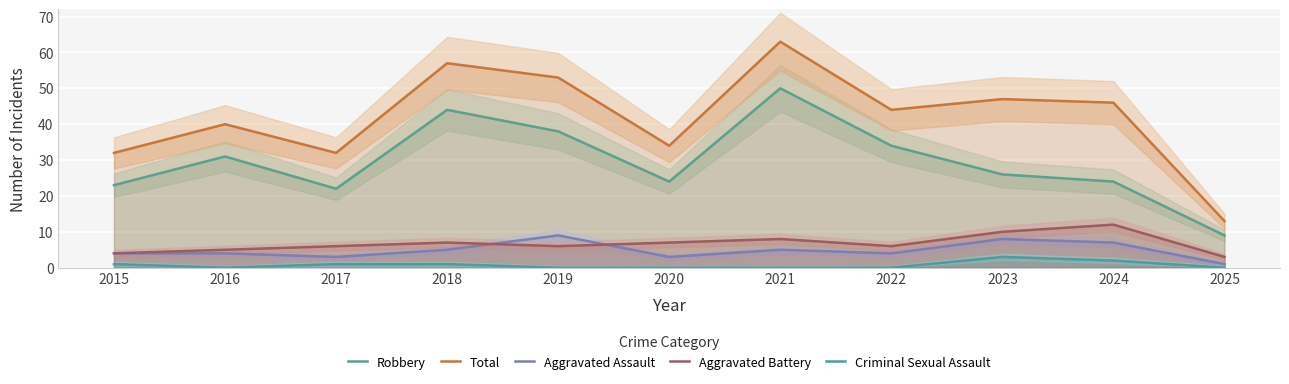

At how many categories does at least one series exceed 33?

8